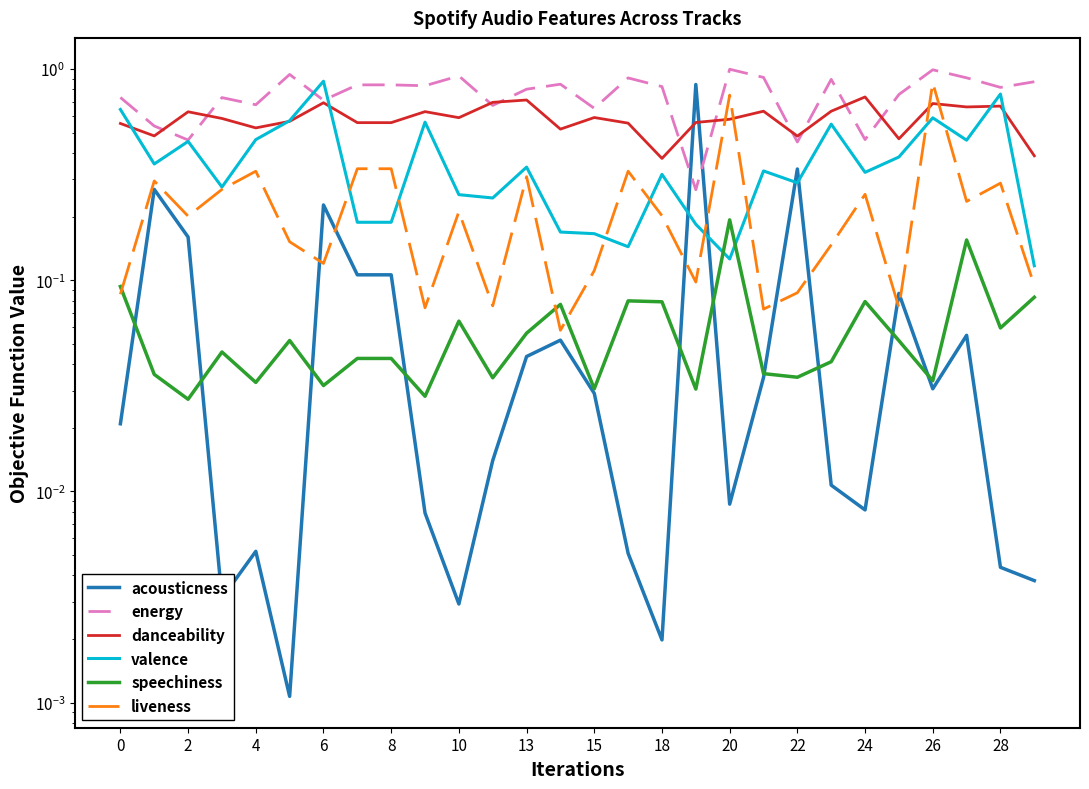

Does the chart have visible grid lines?

No